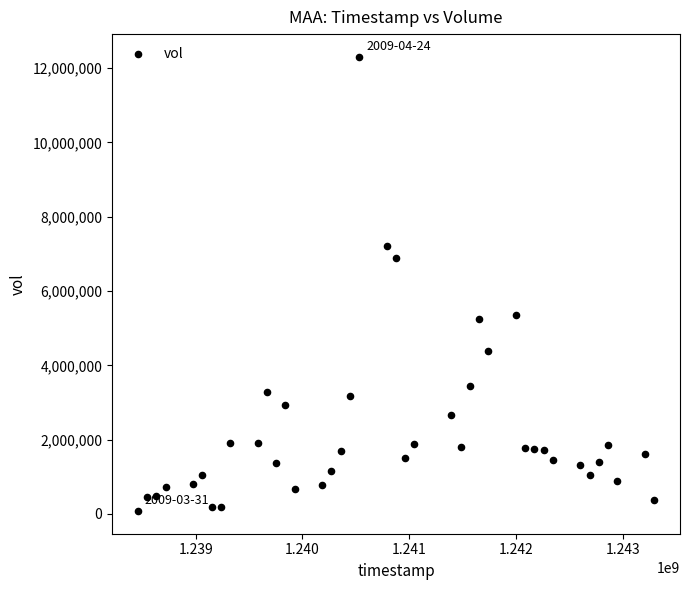

What Y value in the scatter plot is closest to 6191600?

6878400